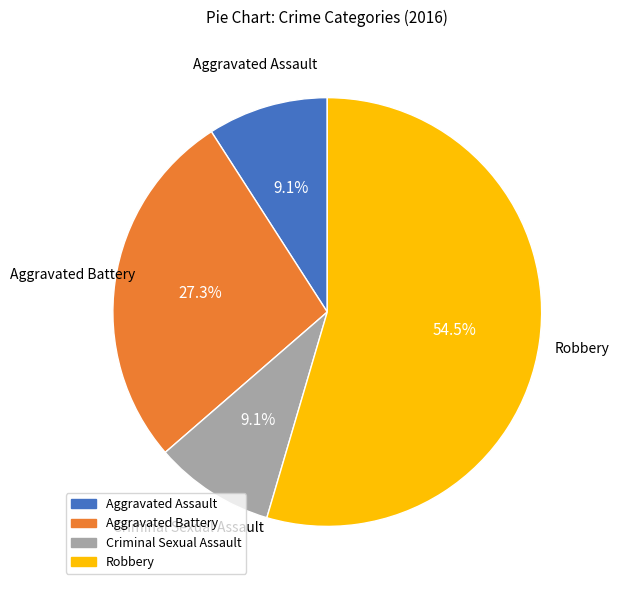

Does any single category account for the majority?

Yes